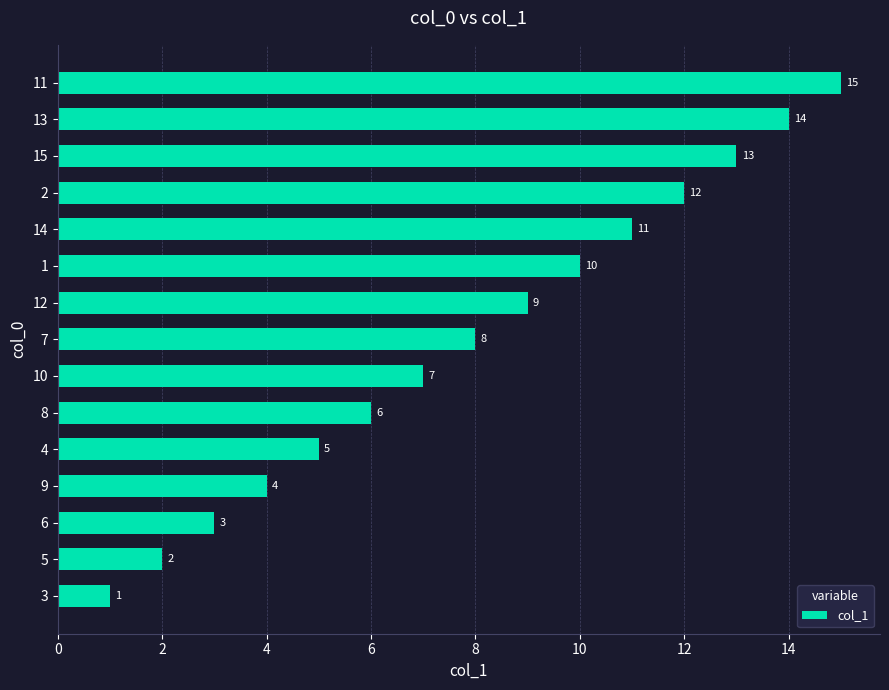

Rank the categories by value from lowest to highest.

3, 5, 6, 9, 4, 8, 10, 7, 12, 1, 14, 2, 15, 13, 11